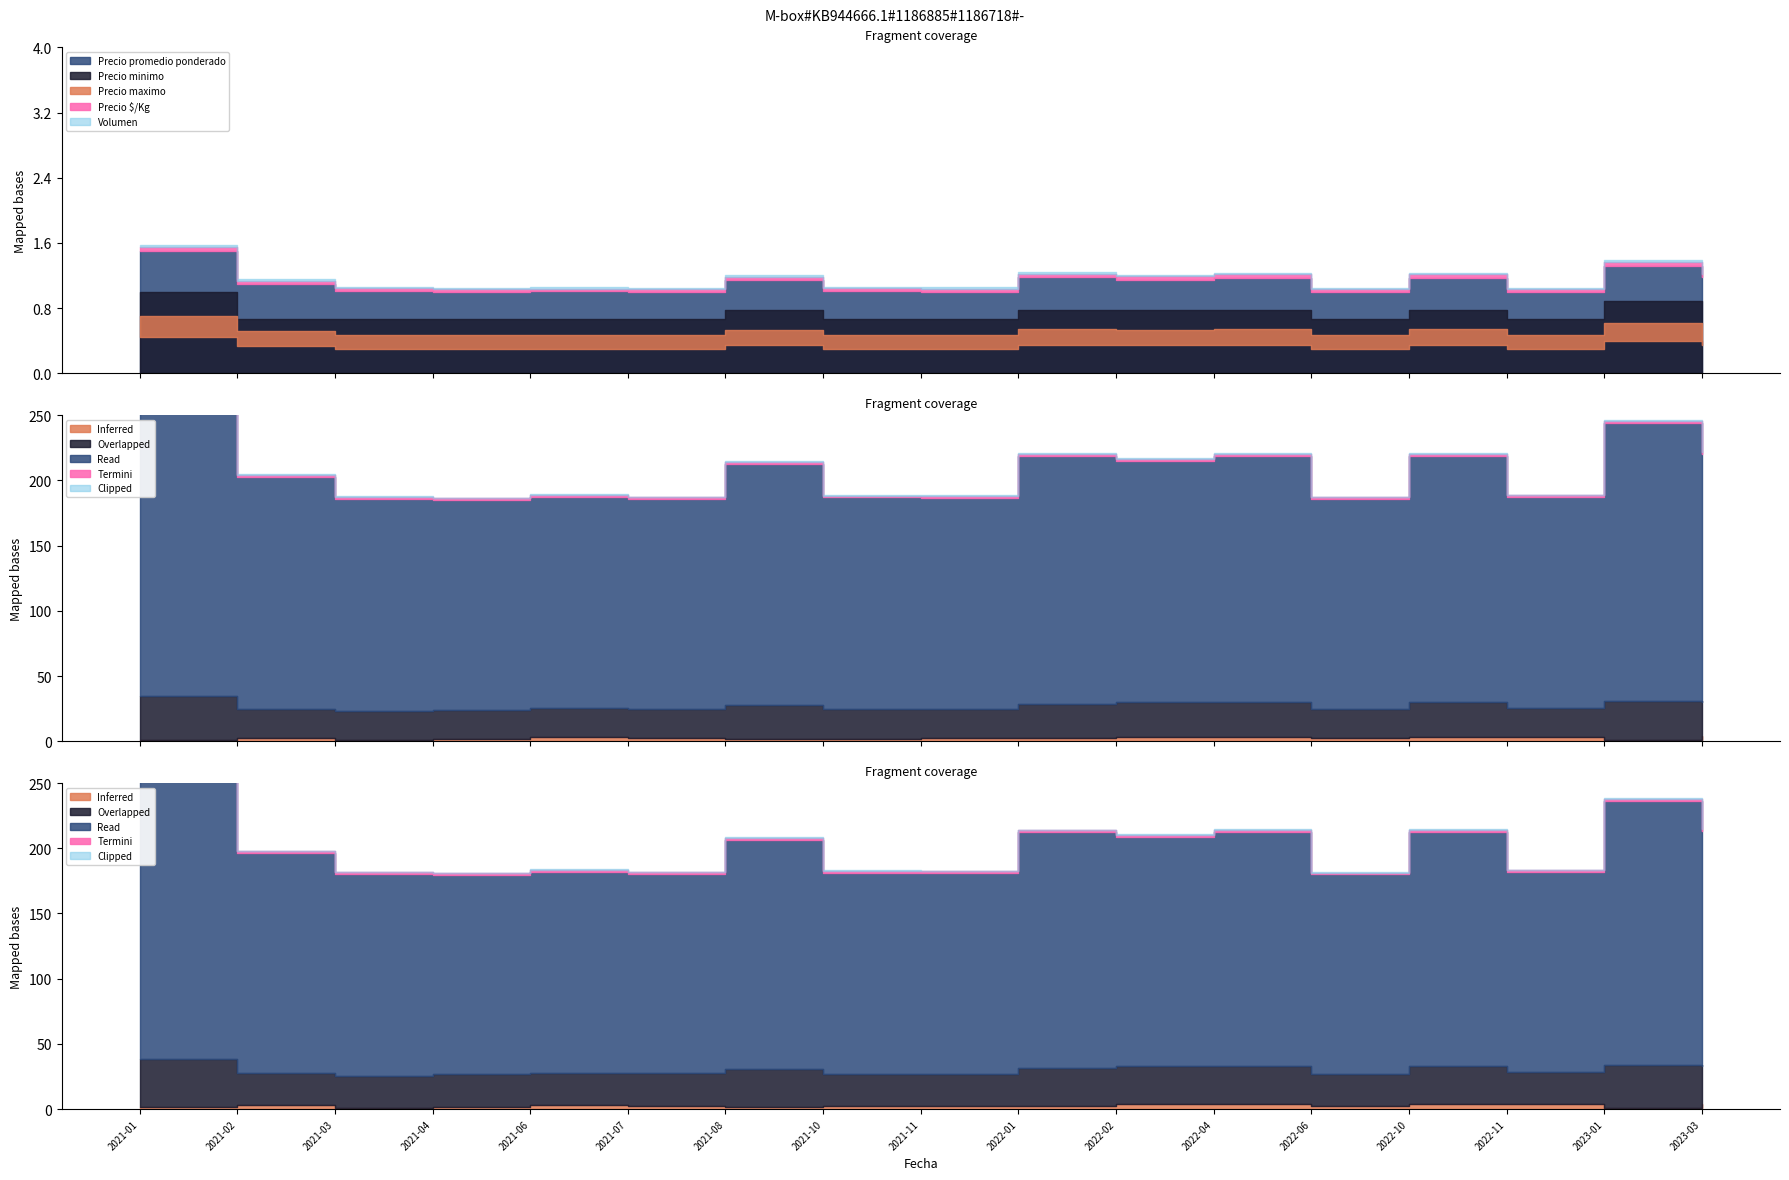

True or false: Precio maximo and Precio $/Kg intersect in this chart.

False